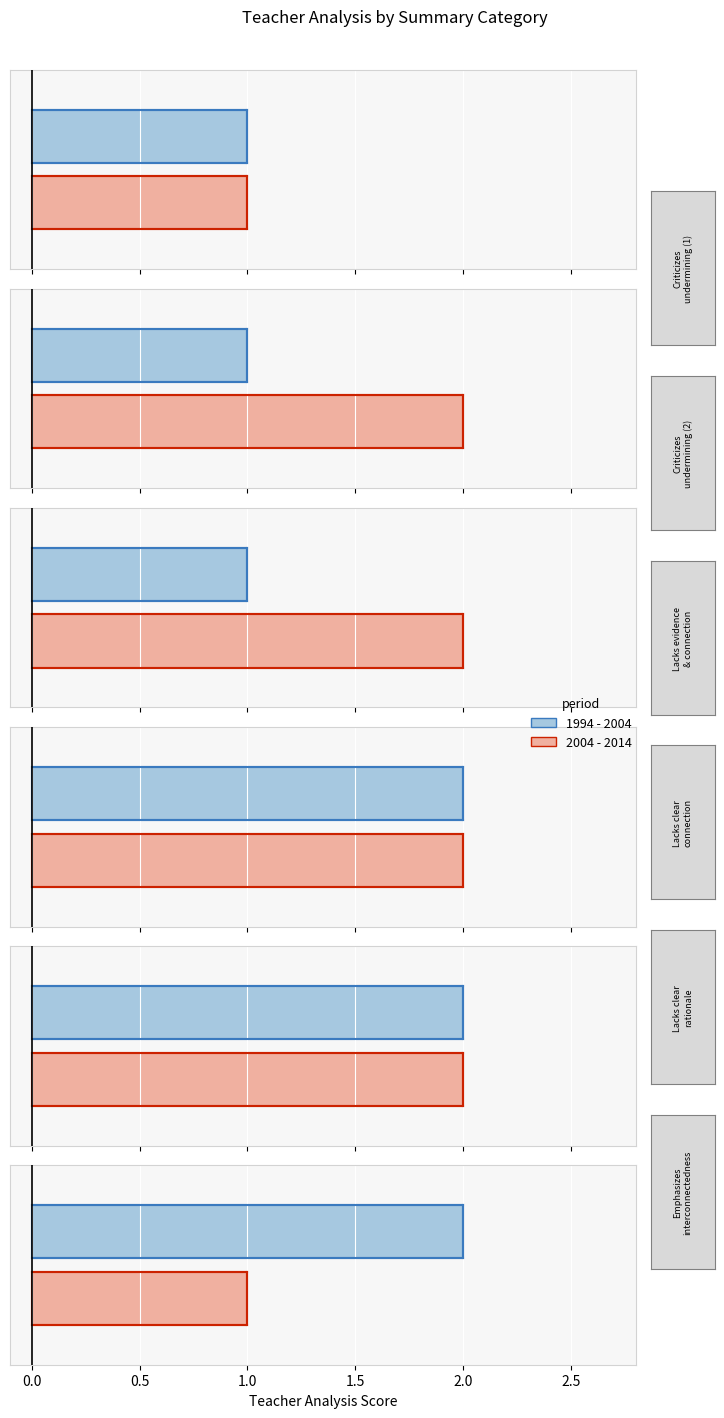

Which series has the largest total across all categories?

2004 - 2014